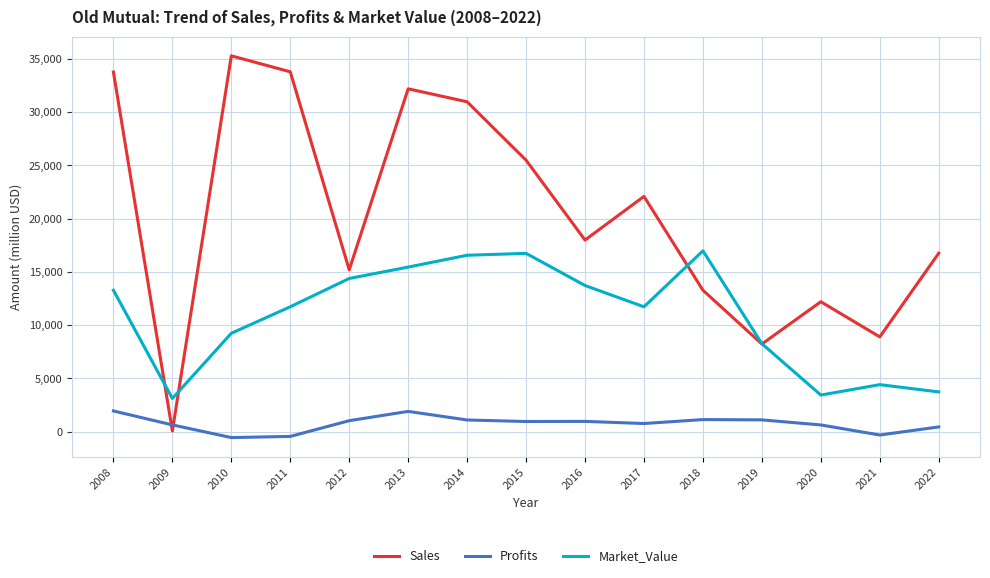

What are all the series names shown in the legend?

Sales, Profits, Market_Value